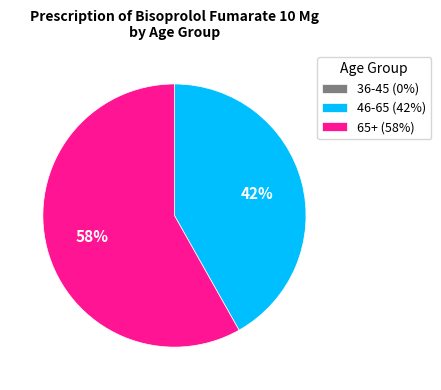

Is it true that 46-65 (42%) is 42% of the pie?

True